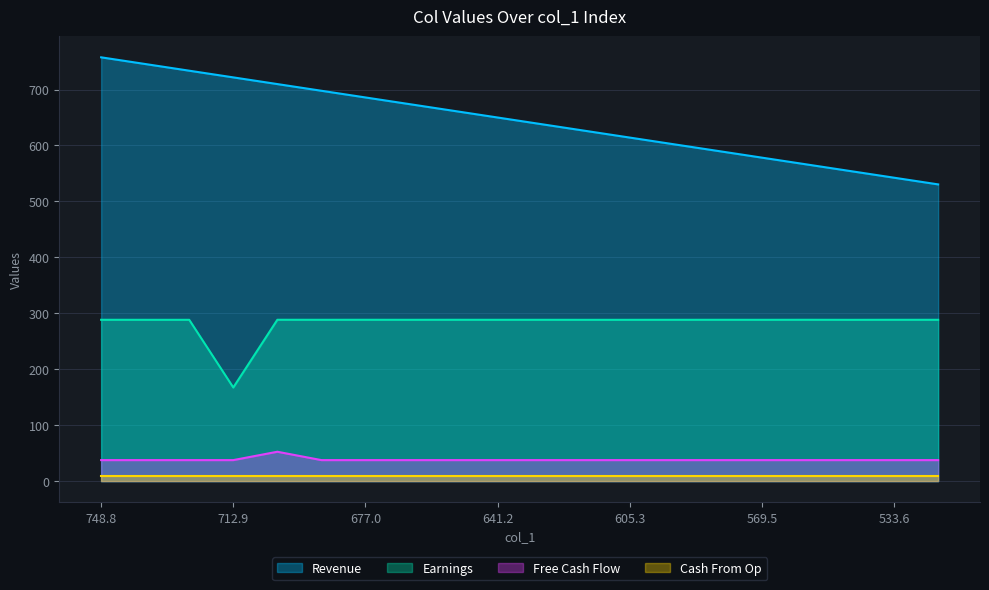

How many data points in col_2 are above 288?

19